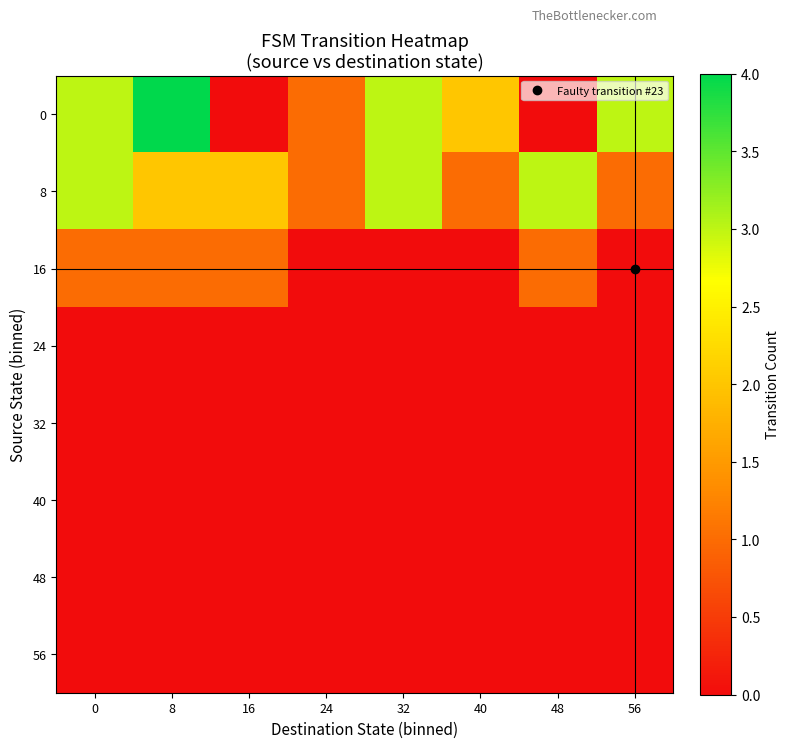

Which series has the largest total across all categories?

row_0